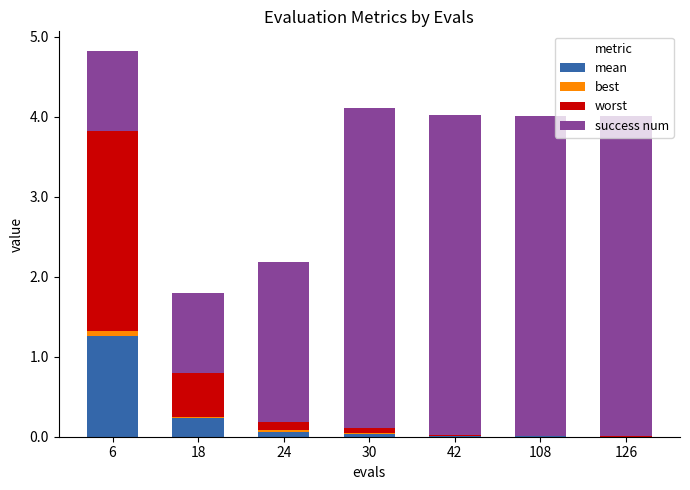

At which category is the sum across all series the highest?

6